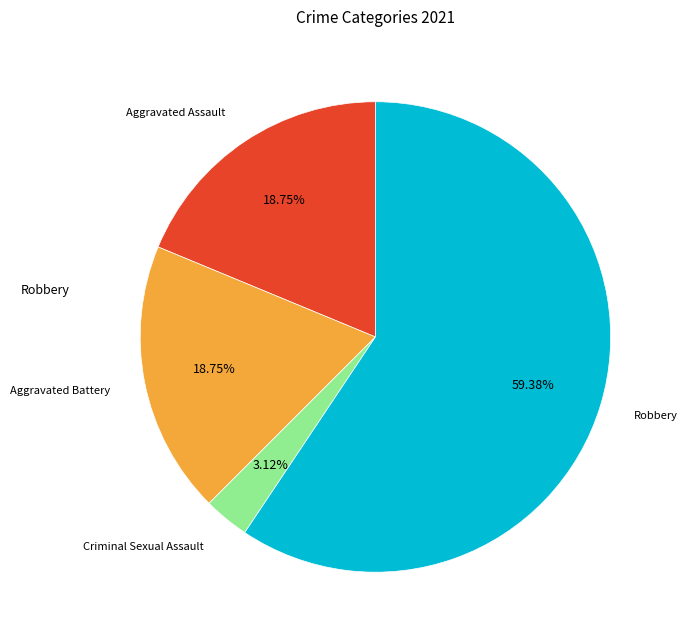

Is there any slice that represents more than half of the pie?

Yes